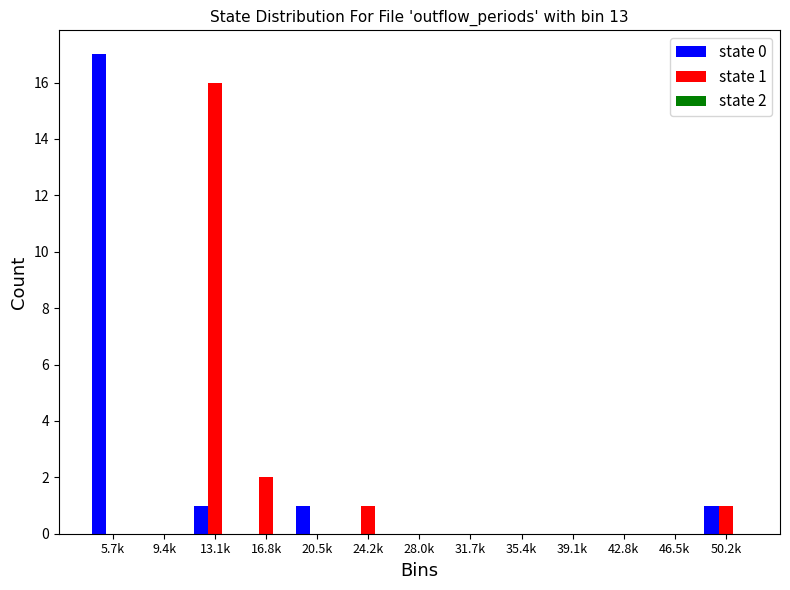

Between 5.7k and 42.8k, which series saw the biggest shift?

state 0